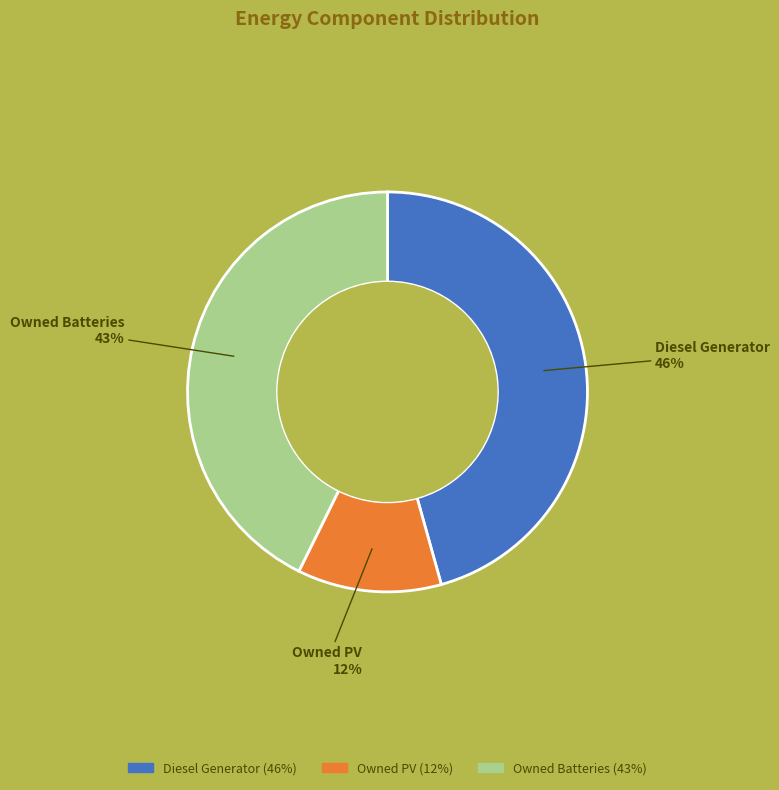

True or false: Owned PV accounts for 25% of the total.

False